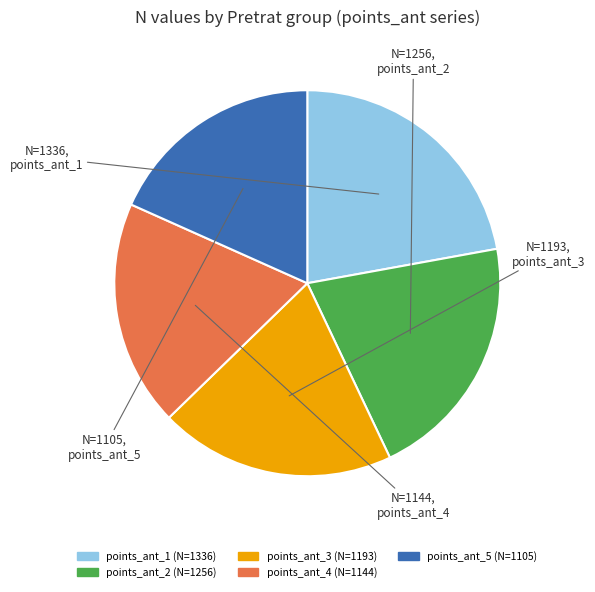

Count the number of slices in the pie.

5